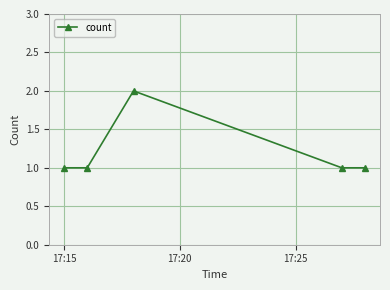

Reading left to right, what are all the values shown in this chart?

1	1	2	1	1